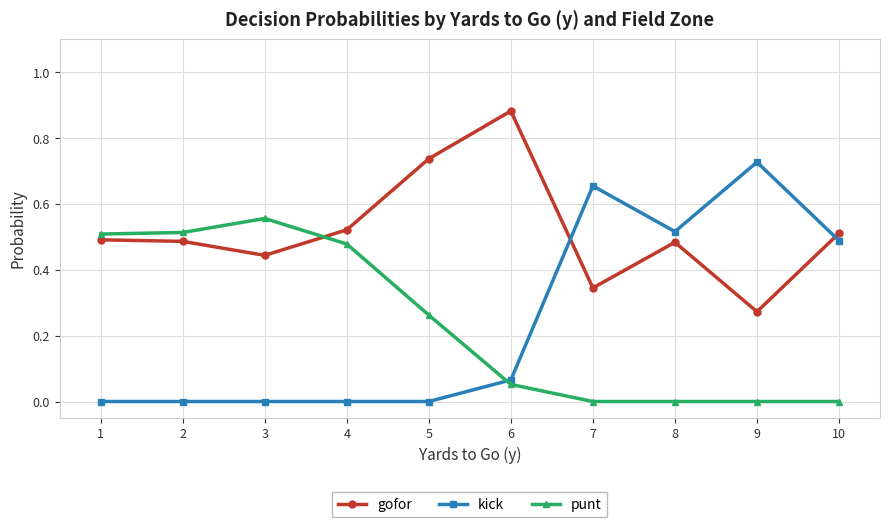

Which series has the largest range (max minus min)?

kick